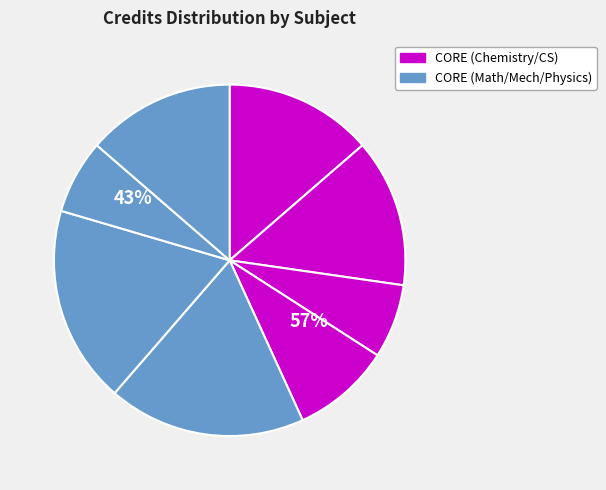

Is it true that PH102 is 14% of the pie?

True